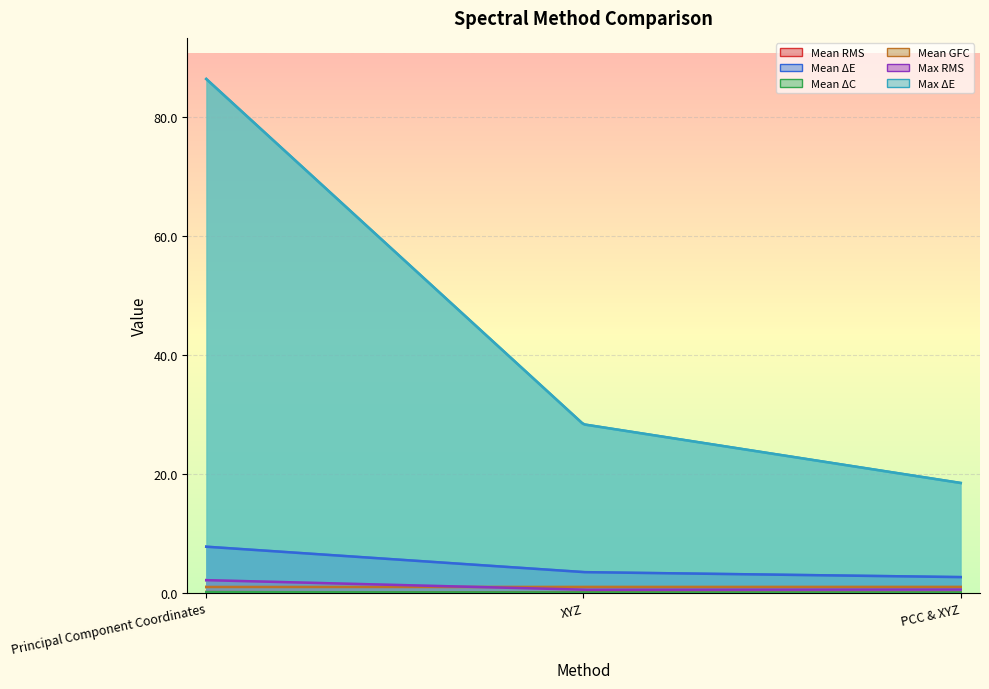

How many lines are shown in the chart?

6